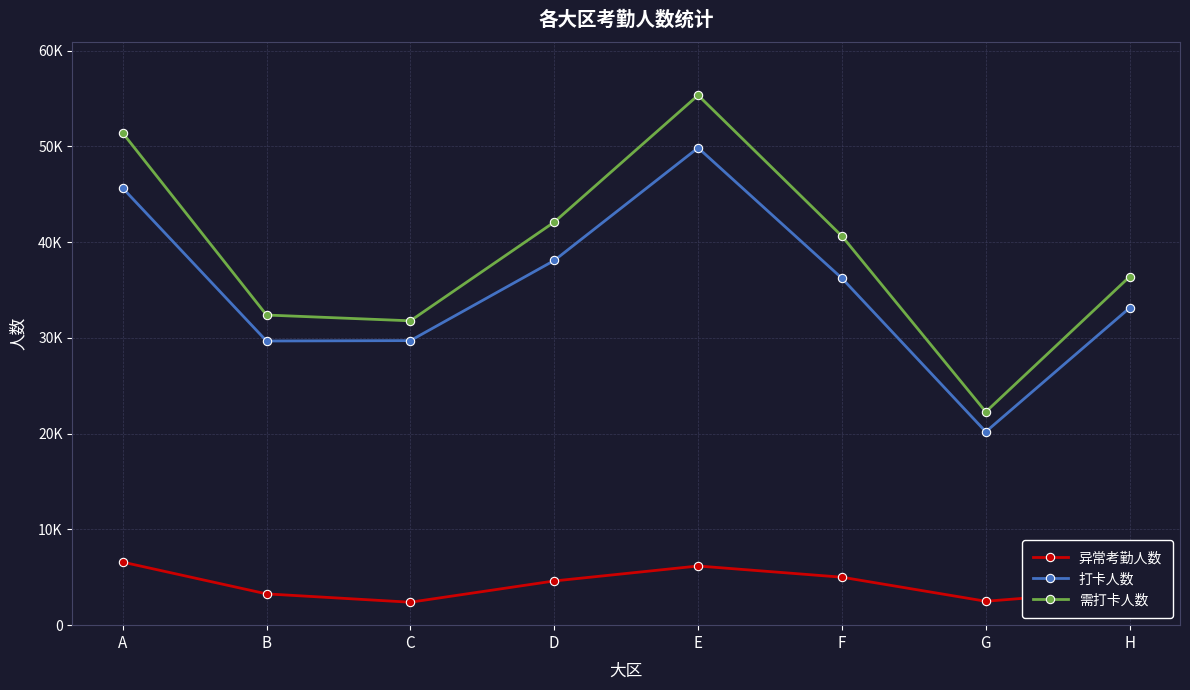

At which label does 打卡人数 reach its minimum?

G